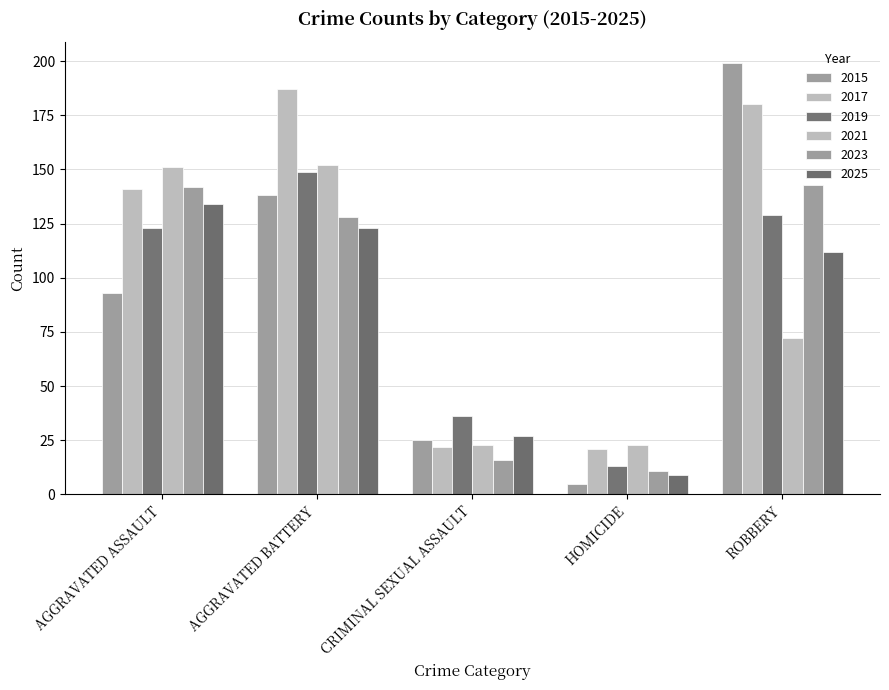

What is the label of the 4th bar from the right?

AGGRAVATED BATTERY